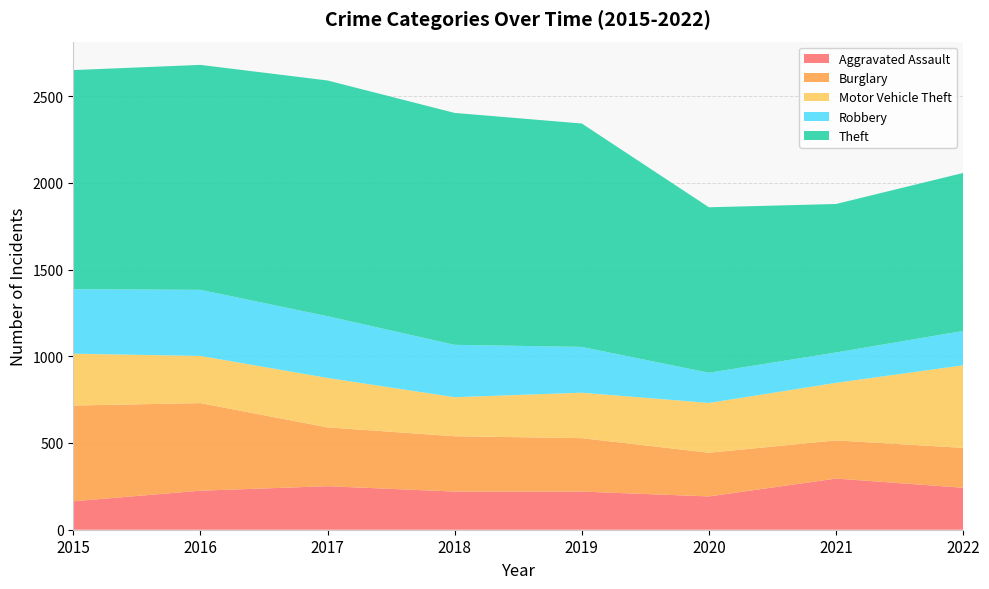

Reading left to right, what are all the values shown in this chart?

Aggravated Assault: 164	225	251	220	220	192	295	242
Burglary: 552	505	339	319	308	252	220	230
Motor Vehicle Theft: 299	272	285	225	262	287	332	476
Robbery: 372	381	356	302	264	174	175	198
Theft: 1263	1297	1359	1337	1288	954	856	911